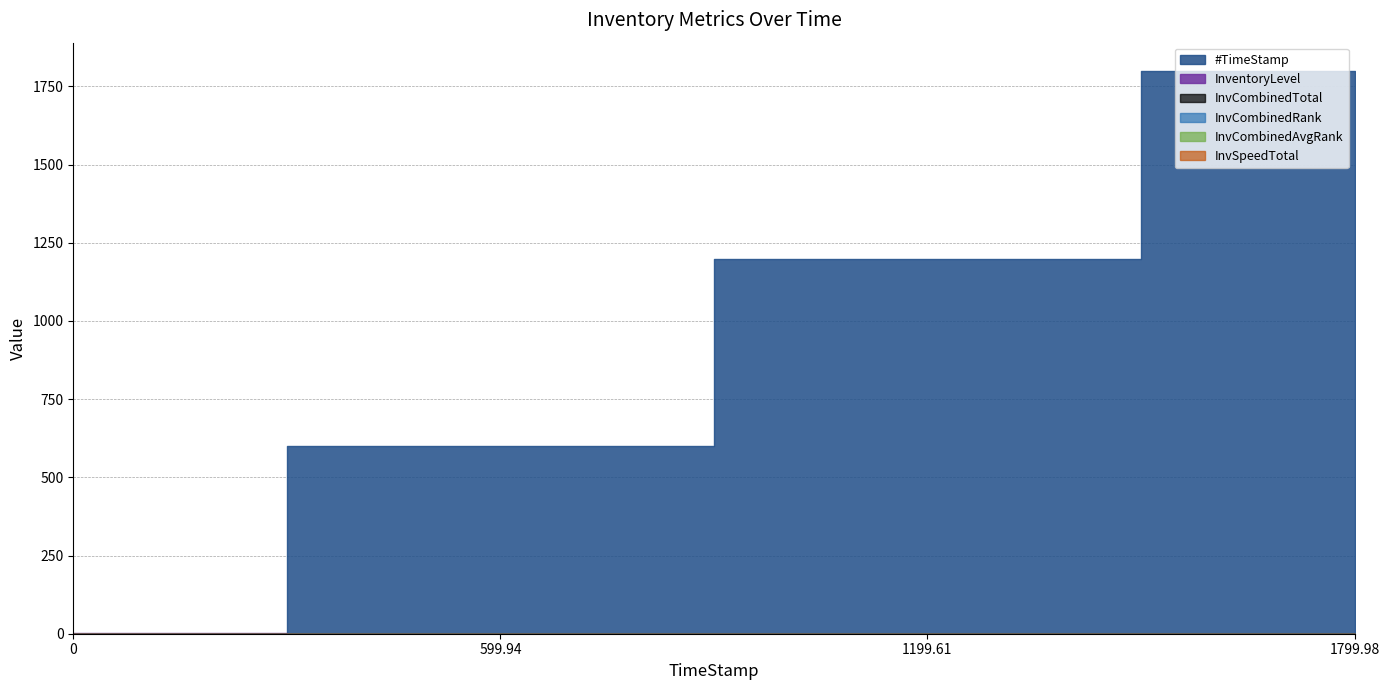

What is the value of the #TimeStamp point at the 4th from the left?

1800.0